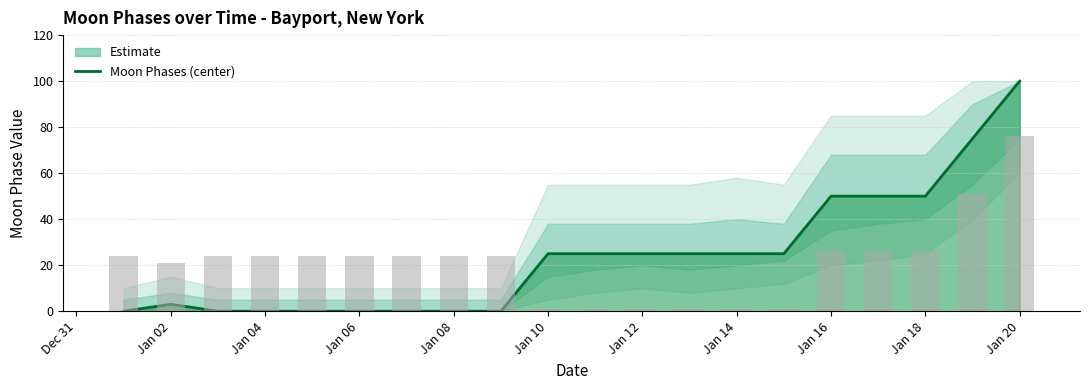

Rank the categories by value from highest to lowest.

2022-01-20, 2022-01-19, 2022-01-16, 2022-01-17, 2022-01-18, 2022-01-10, 2022-01-11, 2022-01-12, 2022-01-13, 2022-01-14, 2022-01-15, 2022-01-02, 2022-01-01, 2022-01-03, 2022-01-04, 2022-01-05, 2022-01-06, 2022-01-07, 2022-01-08, 2022-01-09